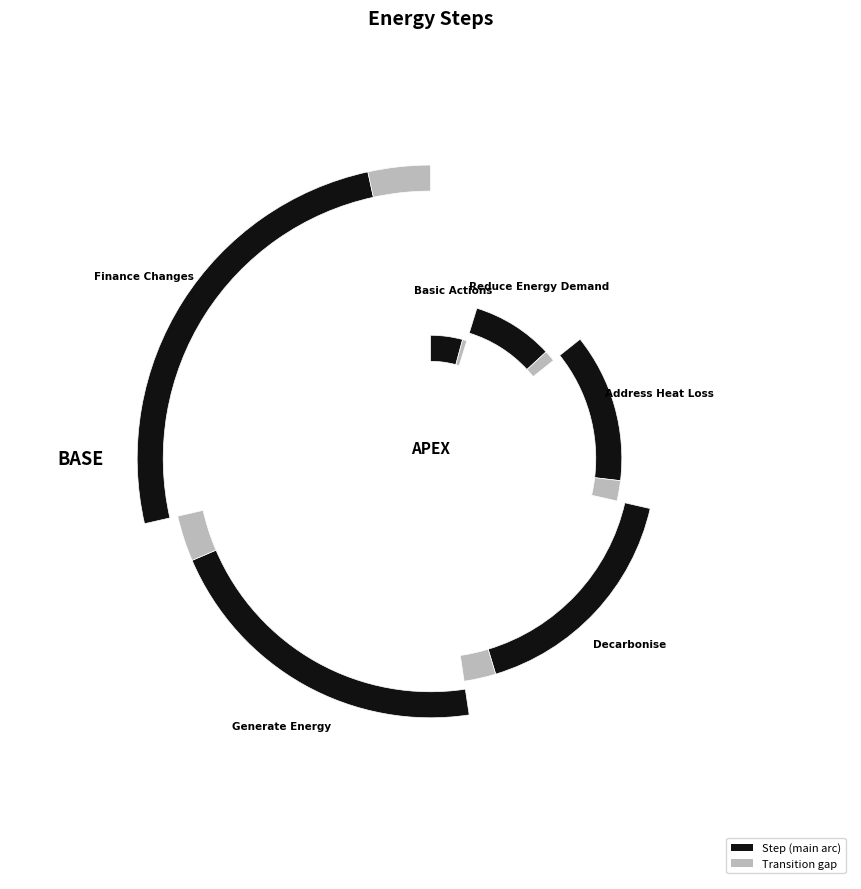

To the nearest percent, what percentage of the pie is Generate Energy?

24%